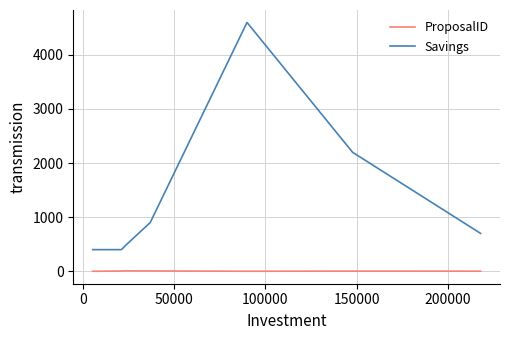

What is the difference between the second highest and minimum values in the Savings series?

1800